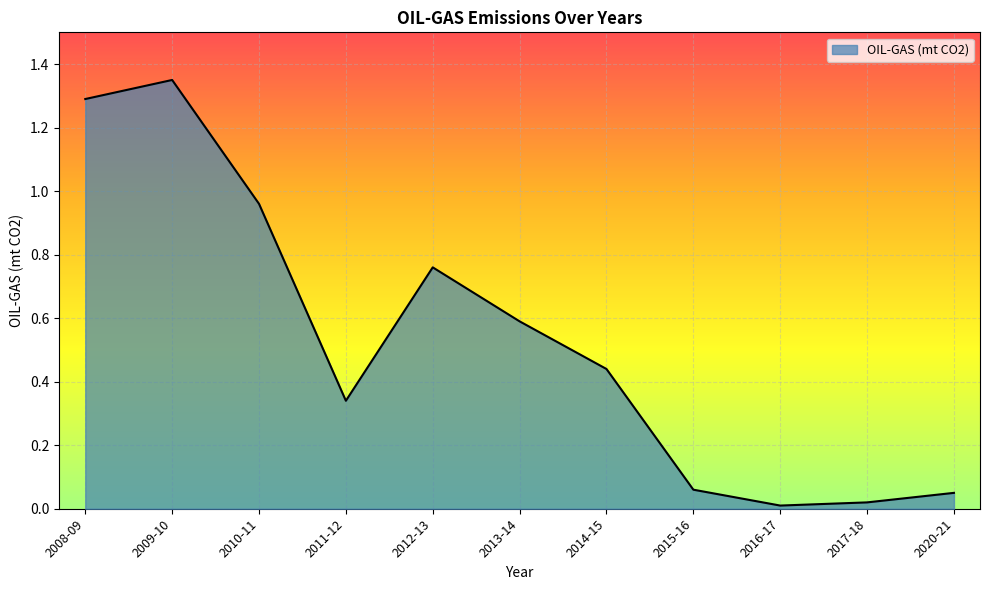

What position from the right is 2010-11?

9